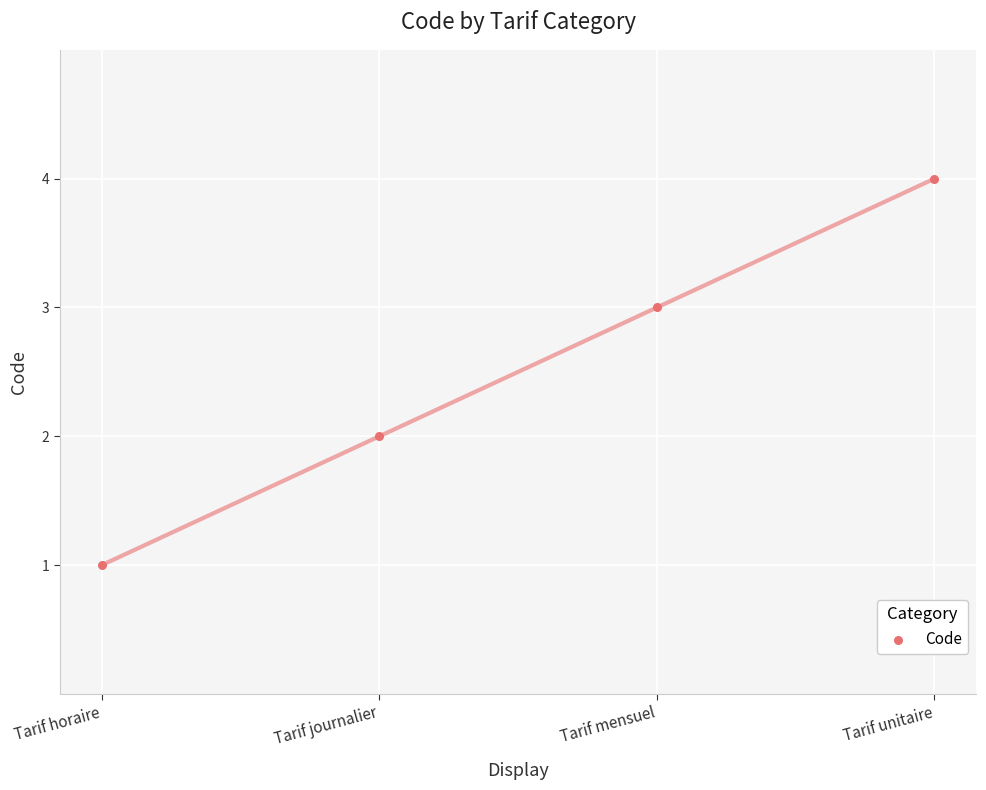

What is the range of Y values (max minus min)?

3